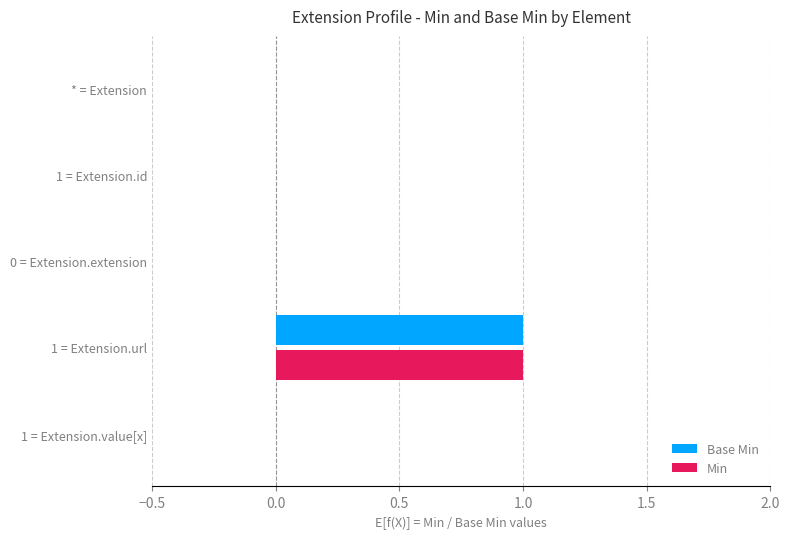

Count the Base Min values in the range 0 to 1.

5